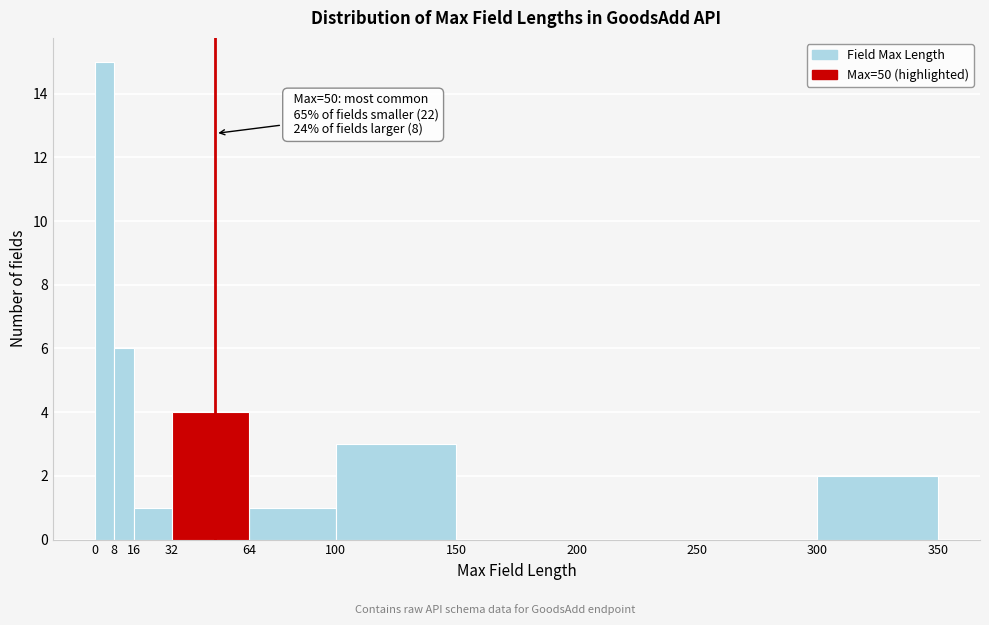

Which range on the x-axis has the tallest bar?

0 to 8